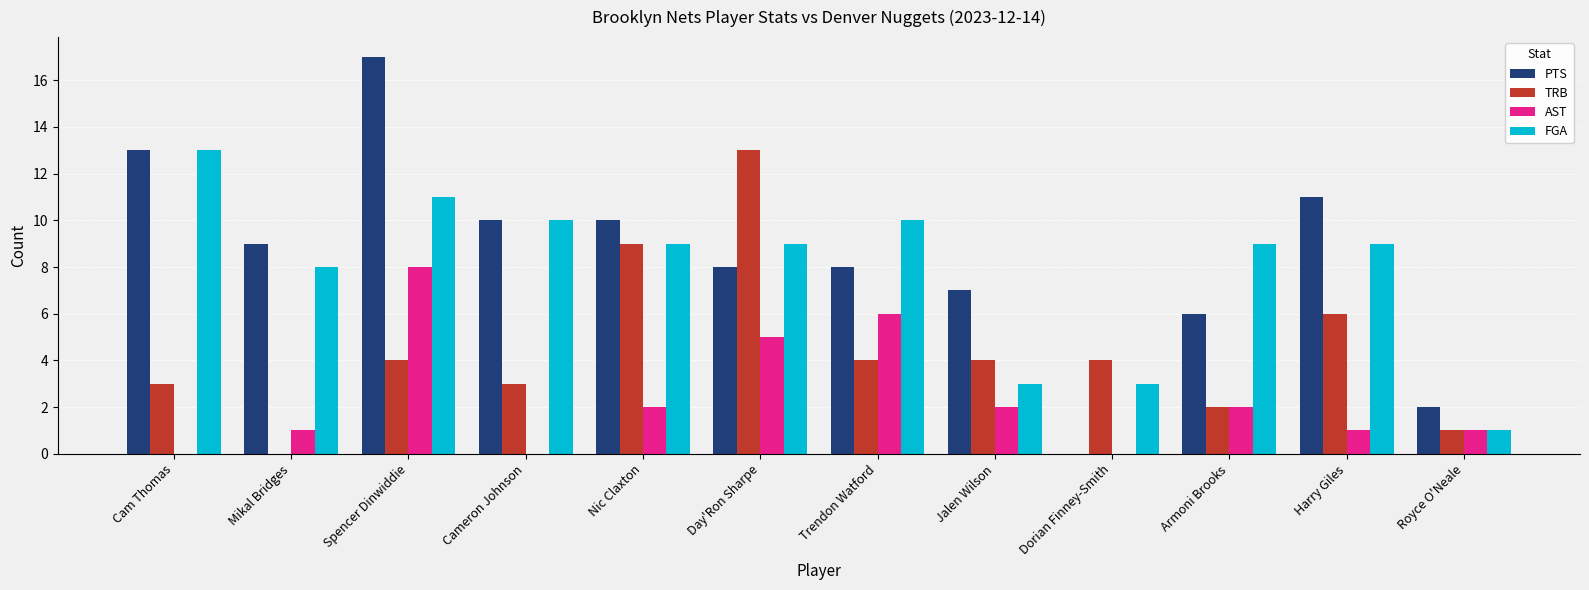

How many series are shown in this chart?

4